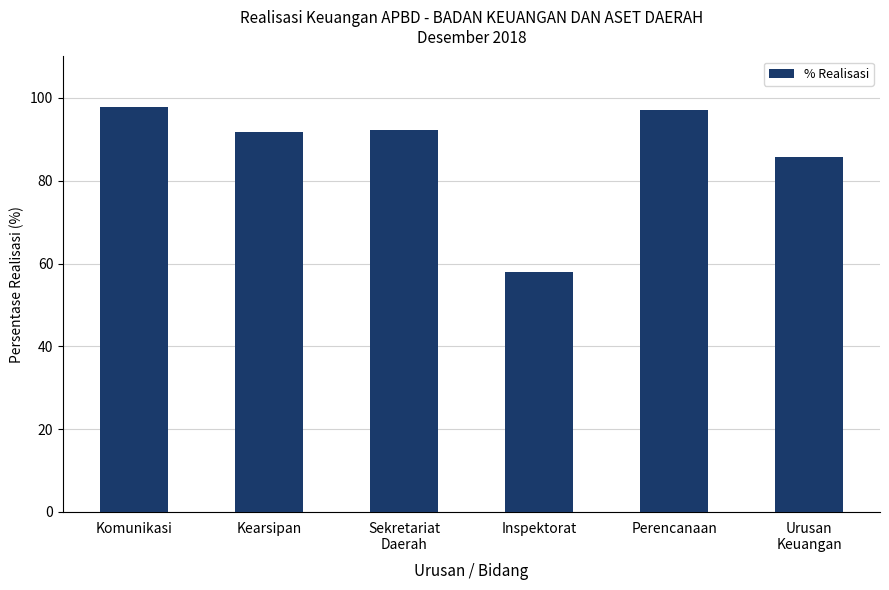

What is the label of the 4th bar from the left?

Inspektorat